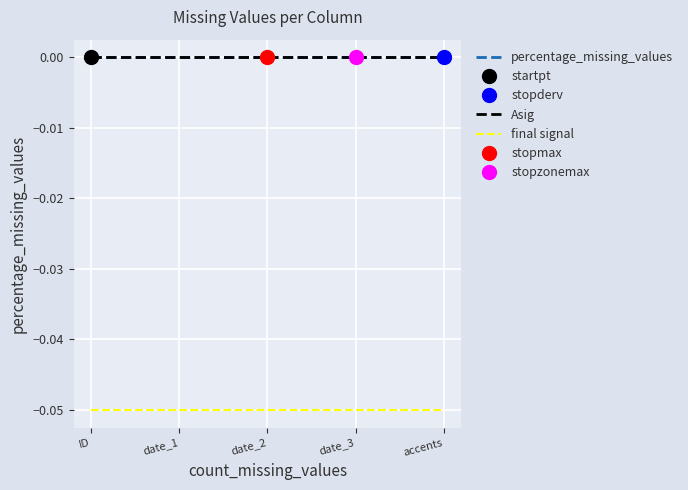

True or false: final signal and Asig cross at least once.

False